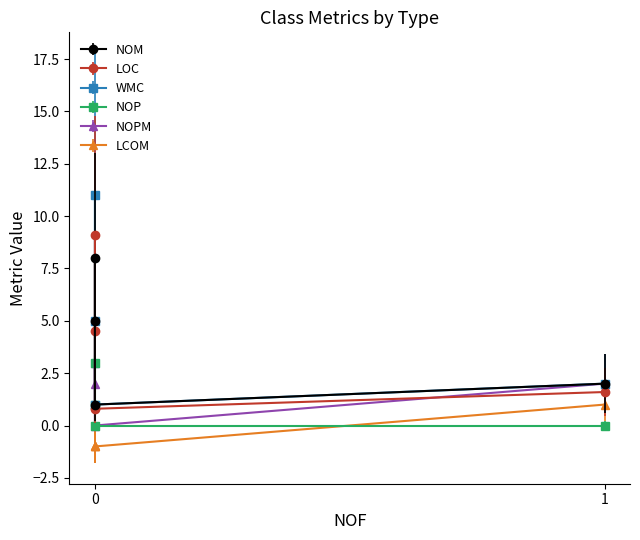

How many data points in NOM are less than 5?

2